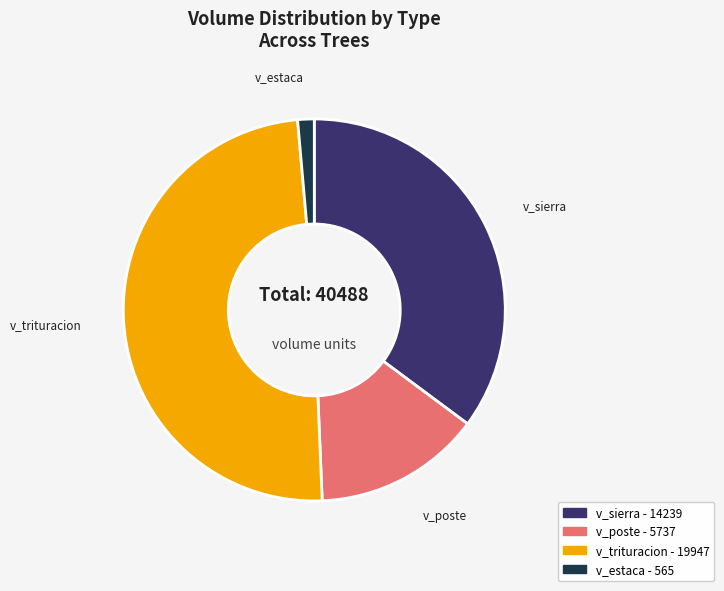

Count the number of slices in the pie.

4